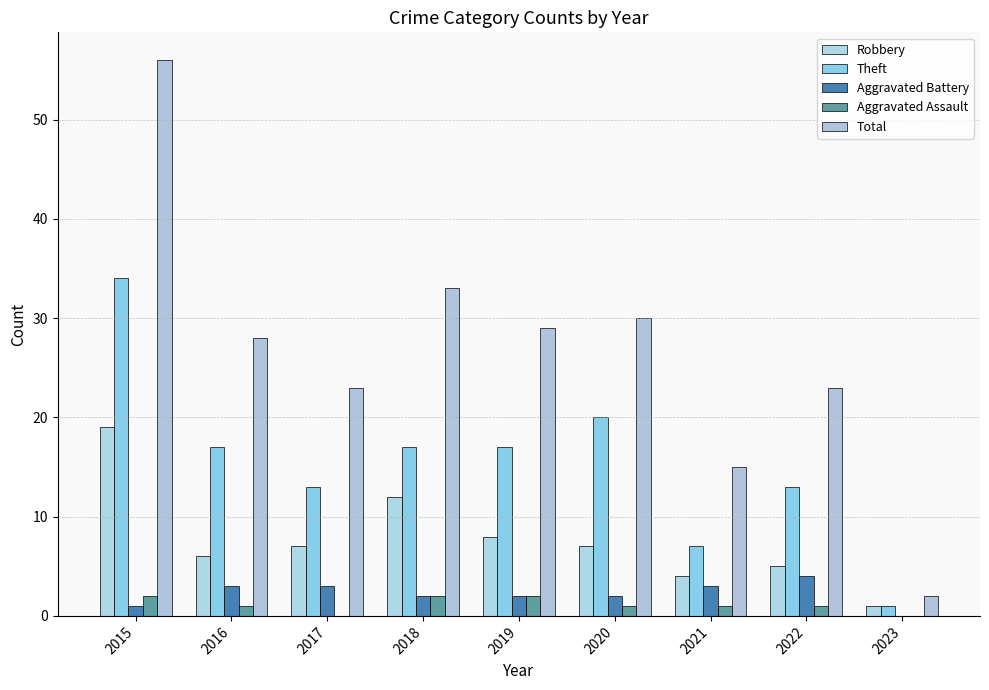

True or false: Aggravated Battery has a value of 1 at 2015.

True